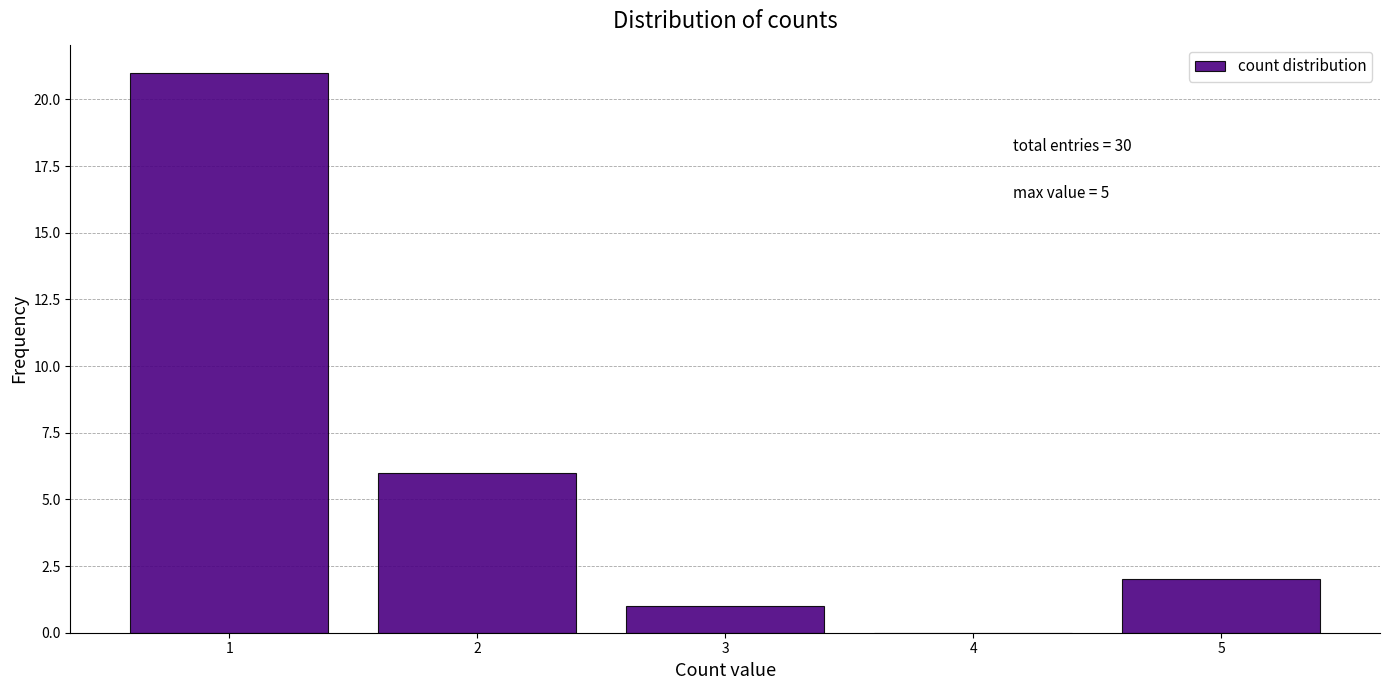

Over which range of the x-axis is the bar tallest?

0.5 to 1.5